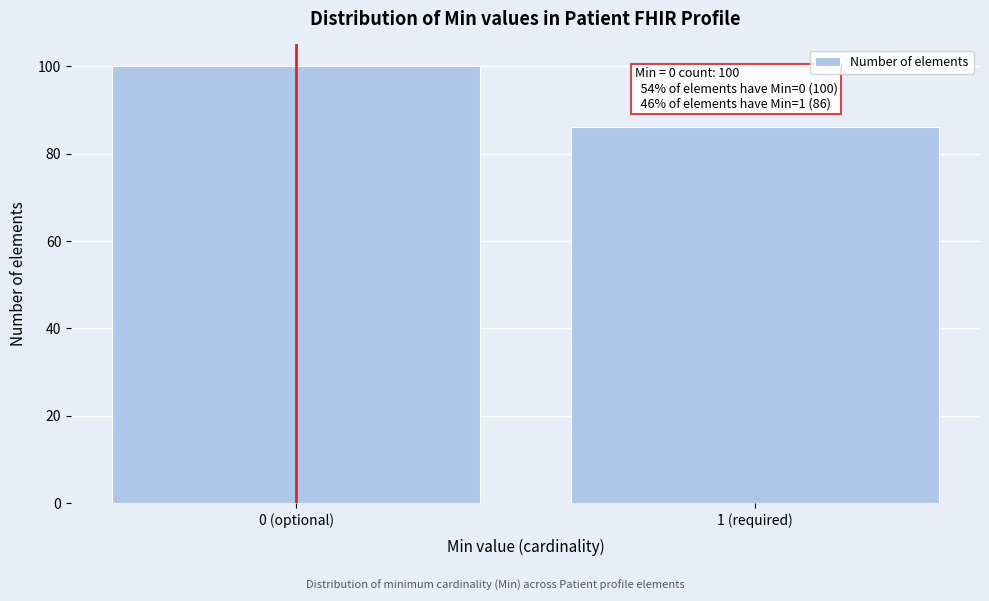

Reading left to right, extract all data points from this chart.

100	86